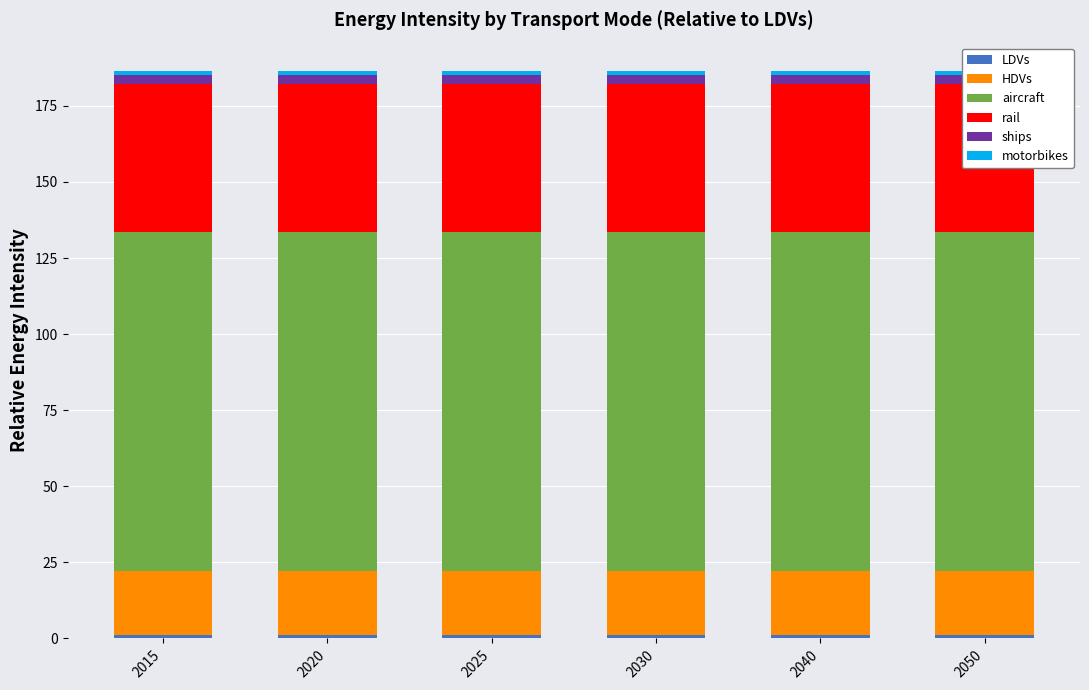

What is the sum of the LDVs values at 2025 and 2015?

2.0